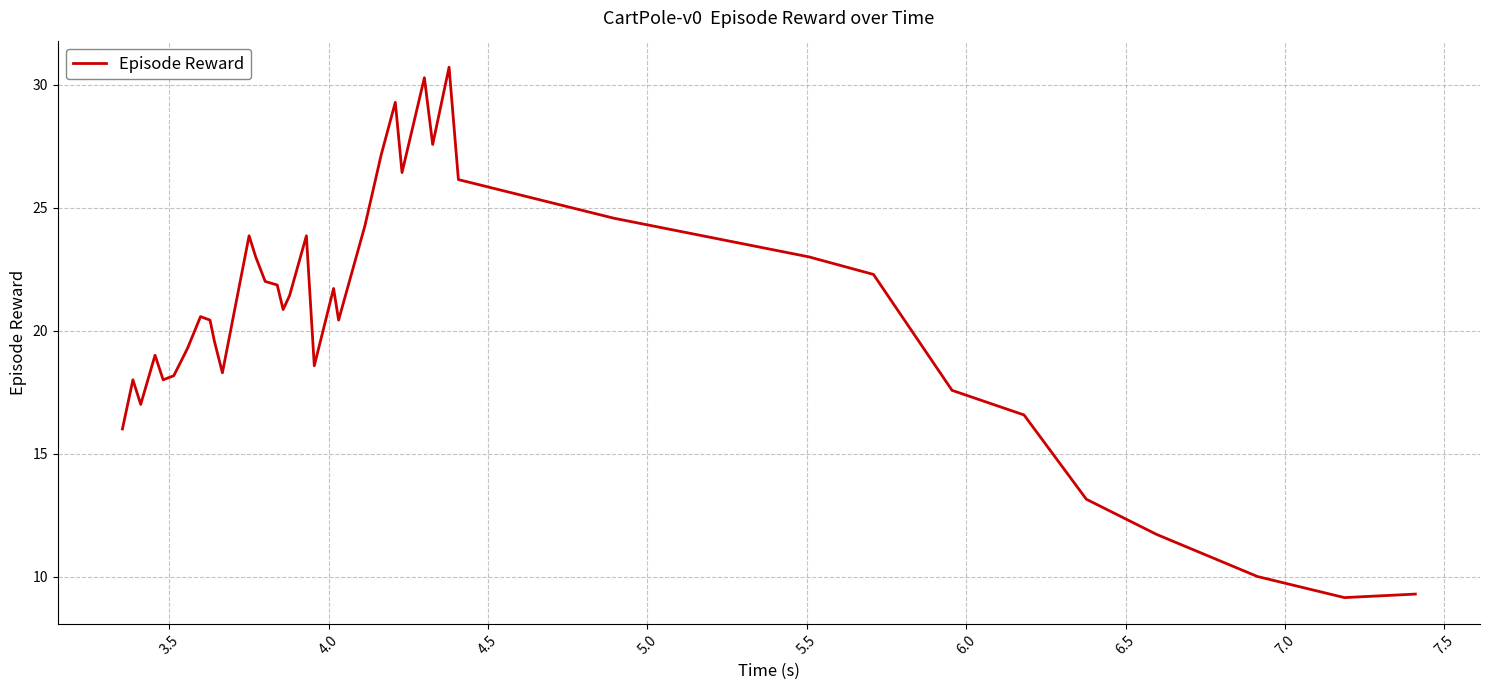

Count the number of categories in the chart.

39